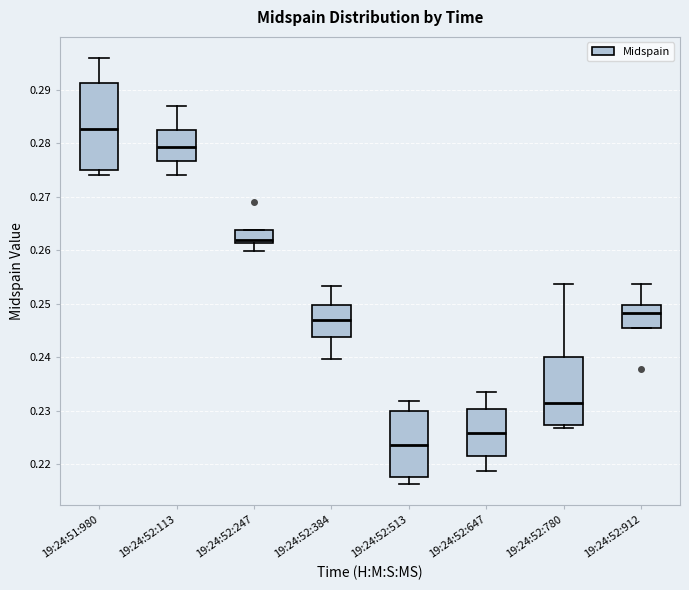

Reading left to right, read every box against the y-axis: the position of its median line, the range the box covers, and the ends of its whiskers. The values are not printed on the chart, so give them approximately, as read against the axis.

19:24:51:980: median 0.283, box 0.275 to 0.291, whiskers 0.274 to 0.296
19:24:52:113: median 0.279, box 0.277 to 0.282, whiskers 0.274 to 0.287
19:24:52:247: median 0.262, box 0.261 to 0.264, whiskers 0.260 to 0.264
19:24:52:384: median 0.247, box 0.244 to 0.250, whiskers 0.240 to 0.253
19:24:52:513: median 0.224, box 0.217 to 0.230, whiskers 0.216 to 0.232
19:24:52:647: median 0.226, box 0.222 to 0.230, whiskers 0.219 to 0.234
19:24:52:780: median 0.231, box 0.227 to 0.240, whiskers 0.227 (just below the box's lower edge) to 0.254
19:24:52:912: median 0.248, box 0.245 to 0.250, whiskers 0.245 to 0.254